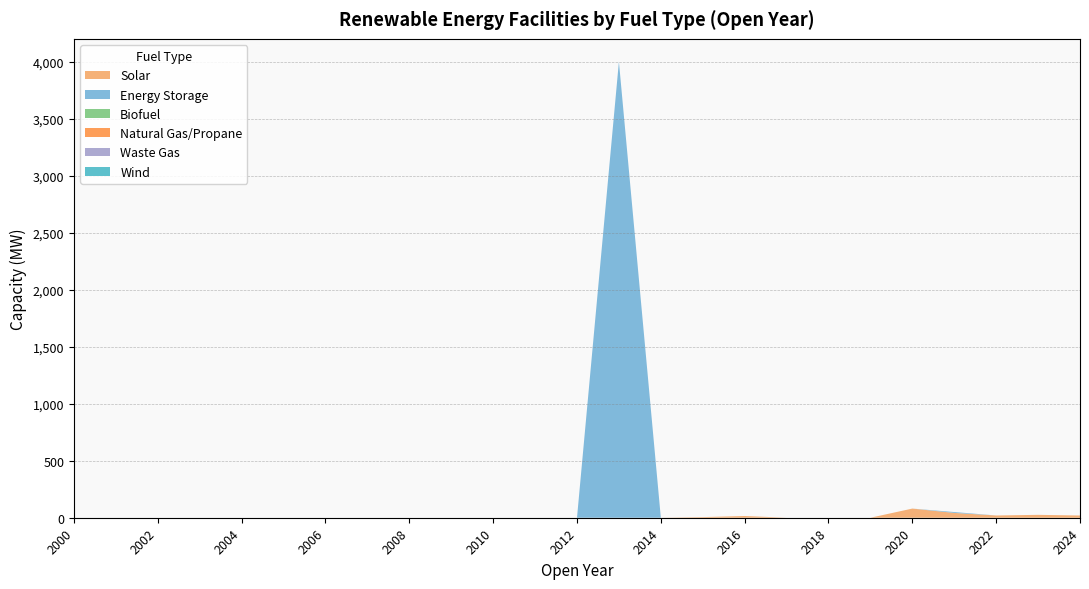

Reading left to right, extract all data points from this chart.

Solar: 2000=0.0	2001=0.0	2002=0.0	2003=0.0	2004=0.0	2005=0.0	2006=0.0	2007=0.0	2008=0.0	2009=0.0	2010=0.0	2011=0.0	2012=0.0	2013=0.0	2014=0.0	2015=5.5	2016=15.2	2017=0.0	2018=0.0	2019=0.0	2020=80.3	2021=42.3	2022=19.8	2023=25.3	2024=19.6
Energy Storage: 2000=0.0	2001=0.0	2002=0.0	2003=0.0	2004=0.0	2005=0.0	2006=0.0	2007=0.0	2008=0.0	2009=0.0	2010=0.0	2011=0.0	2012=0.0	2013=4000.0	2014=0.0	2015=0.0	2016=0.0	2017=0.0	2018=0.0	2019=0.0	2020=0.0	2021=7.7	2022=0.0	2023=0.0	2024=0.0
Biofuel: 2000=0.0	2001=0.0	2002=0.0	2003=0.0	2004=0.0	2005=0.0	2006=0.0	2007=0.0	2008=0.0	2009=0.0	2010=0.0	2011=0.0	2012=0.0	2013=0.0	2014=0.0	2015=0.0	2016=0.0	2017=0.0	2018=0.0	2019=0.0	2020=0.0	2021=0.0	2022=0.0	2023=0.0	2024=0.0
Natural Gas/Propane: 2000=0.0	2001=0.0	2002=0.0	2003=0.0	2004=0.0	2005=0.0	2006=0.0	2007=0.0	2008=0.0	2009=0.0	2010=0.0	2011=0.0	2012=0.0	2013=0.0	2014=0.0	2015=0.0	2016=0.0	2017=0.0	2018=0.0	2019=0.0	2020=0.0	2021=0.0	2022=0.0	2023=0.0	2024=0.0
Waste Gas: 2000=0.0	2001=0.0	2002=0.0	2003=0.0	2004=0.0	2005=0.0	2006=0.0	2007=0.0	2008=0.0	2009=0.0	2010=0.0	2011=0.0	2012=0.0	2013=0.0	2014=0.0	2015=0.0	2016=0.0	2017=0.0	2018=0.0	2019=0.0	2020=0.0	2021=0.0	2022=0.0	2023=0.0	2024=0.0
Wind: 2000=0.0	2001=0.0	2002=0.0	2003=0.0	2004=0.0	2005=0.0	2006=0.0	2007=0.0	2008=0.0	2009=0.0	2010=0.0	2011=0.0	2012=0.0	2013=0.0	2014=0.0	2015=0.0	2016=0.0	2017=0.0	2018=0.0	2019=0.0	2020=0.0	2021=0.0	2022=0.0	2023=0.0	2024=0.0